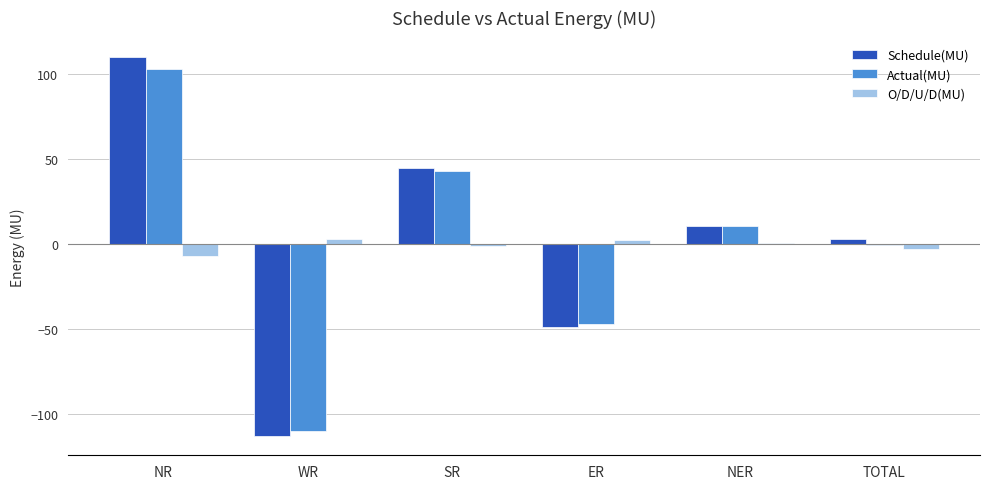

What is the average value of the Actual(MU) series?

-0.3